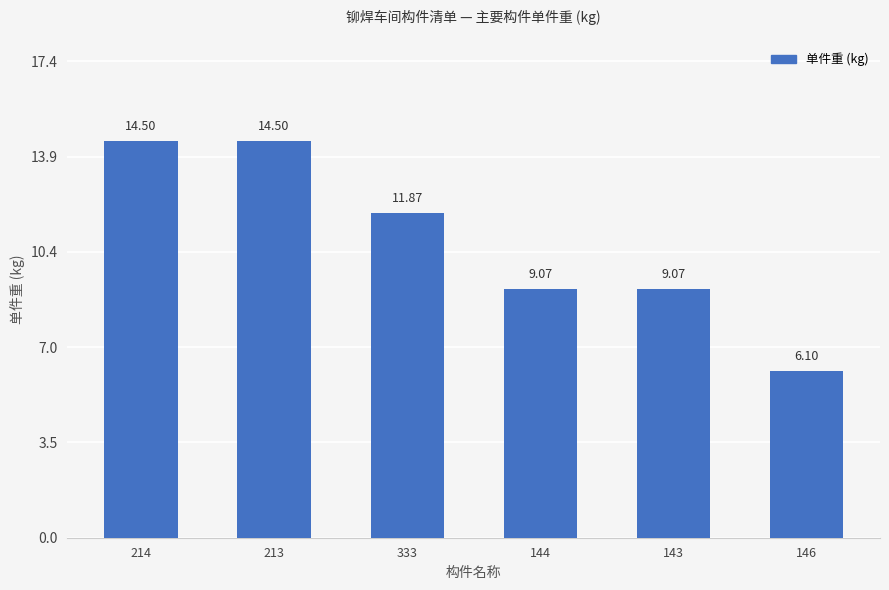

Are the bars horizontal?

No